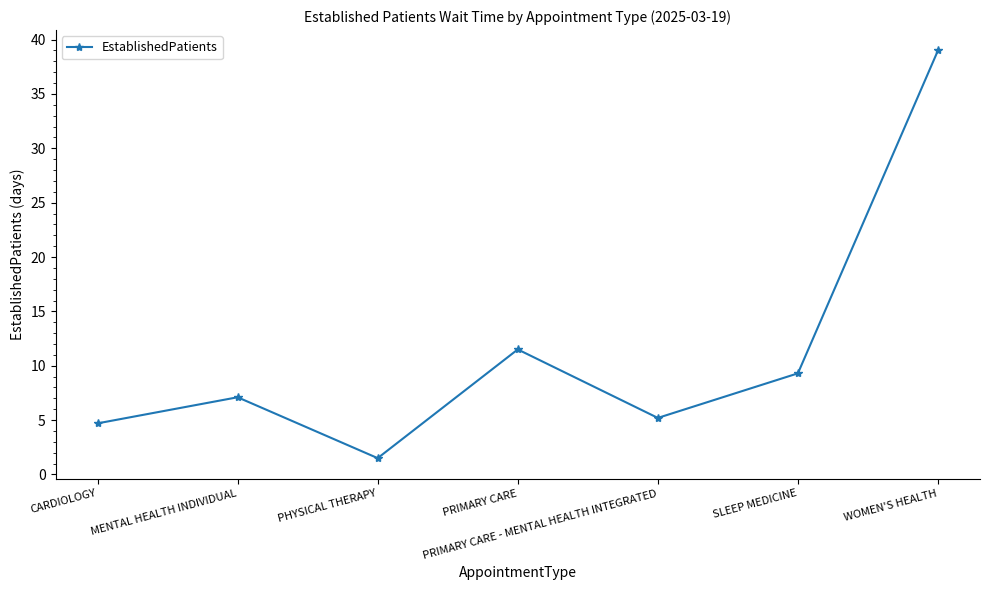

Reading left to right, extract all data points from this chart.

4.7	7.1	1.5	11.5	5.2	9.3	39.0